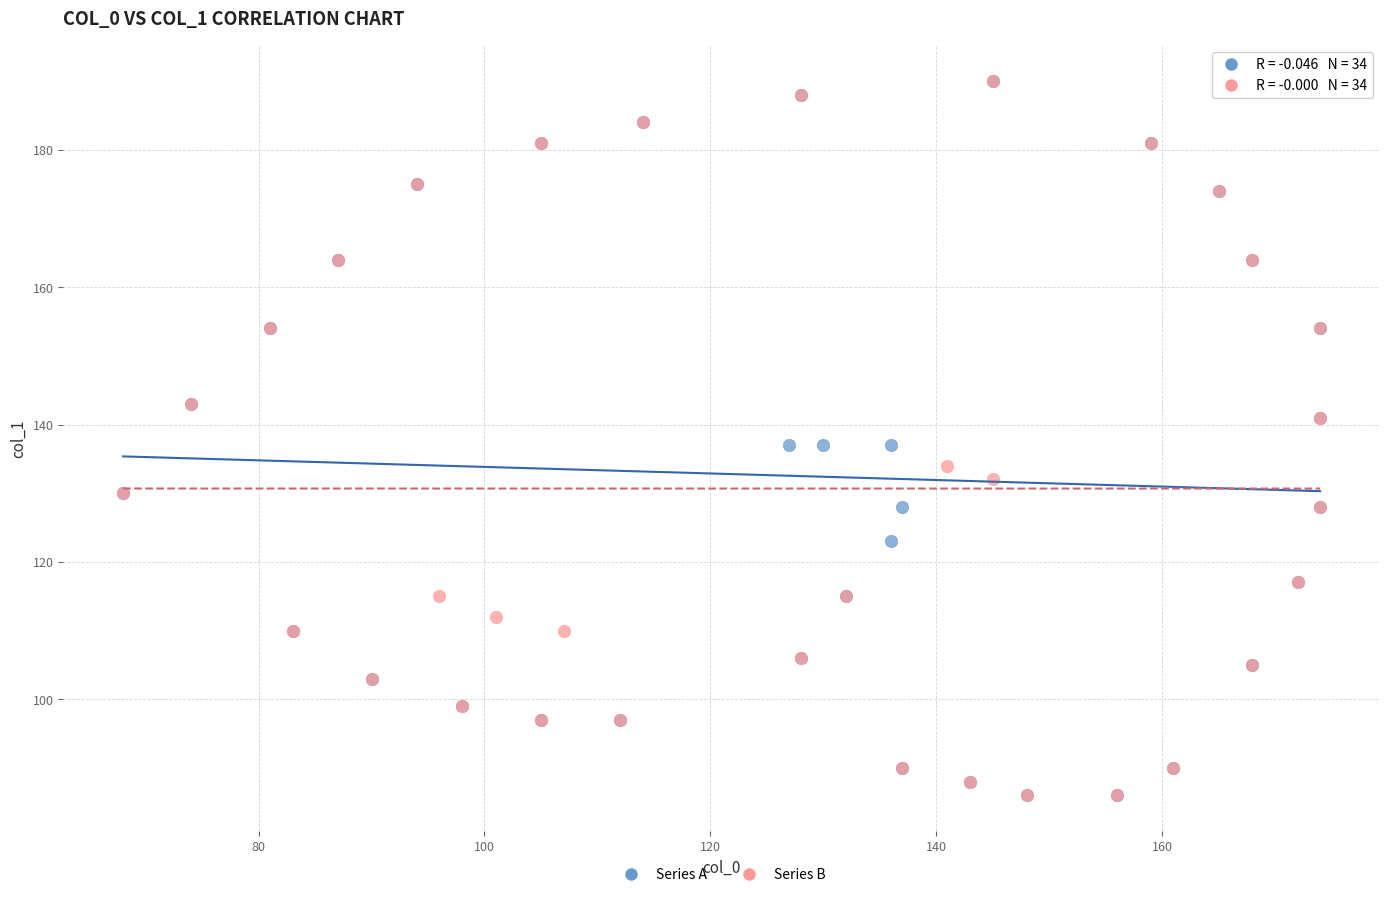

What are all the series names shown in the legend?

Series A, Series B